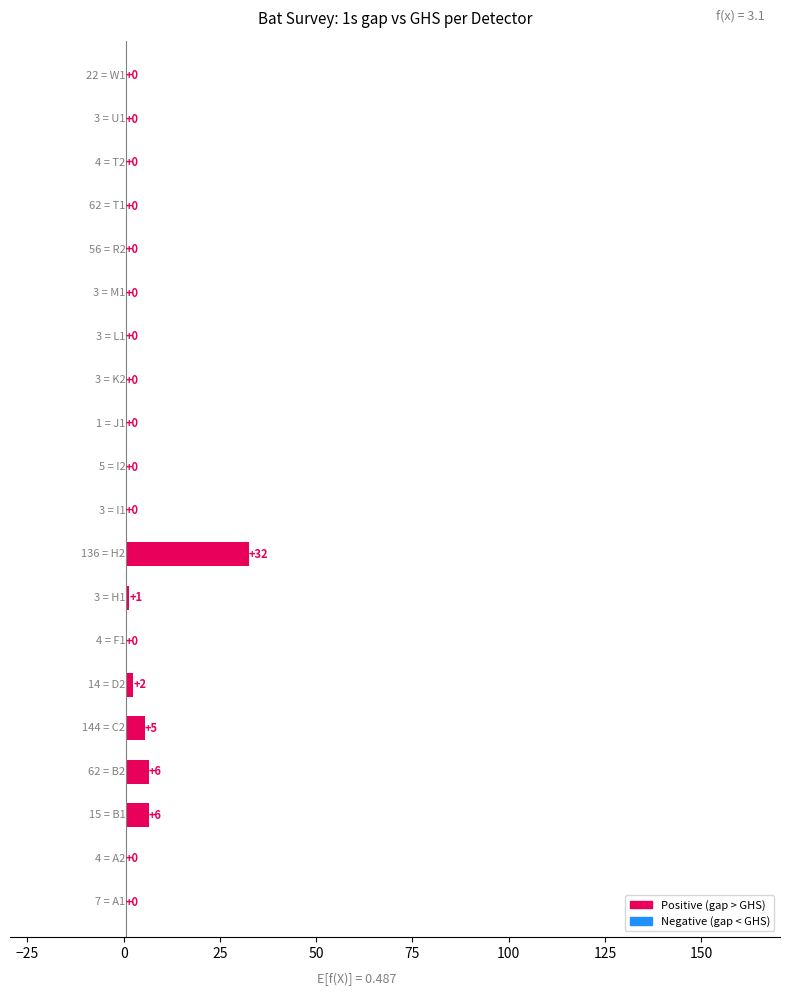

Does the chart contain stacked bars?

No